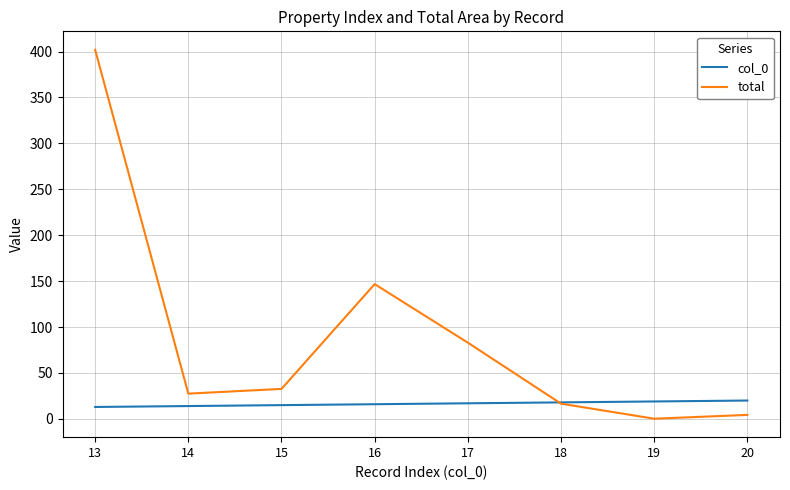

The value of col_0 at 14 is 14.0. True or false?

True